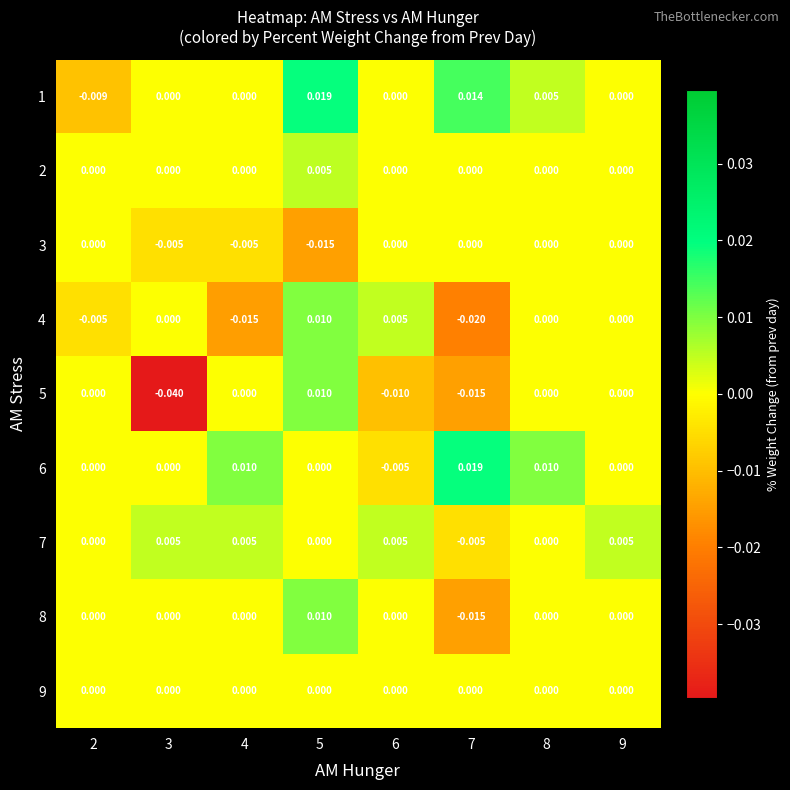

Is the value of 9 at 7 greater than the value of 1 at 8?

No